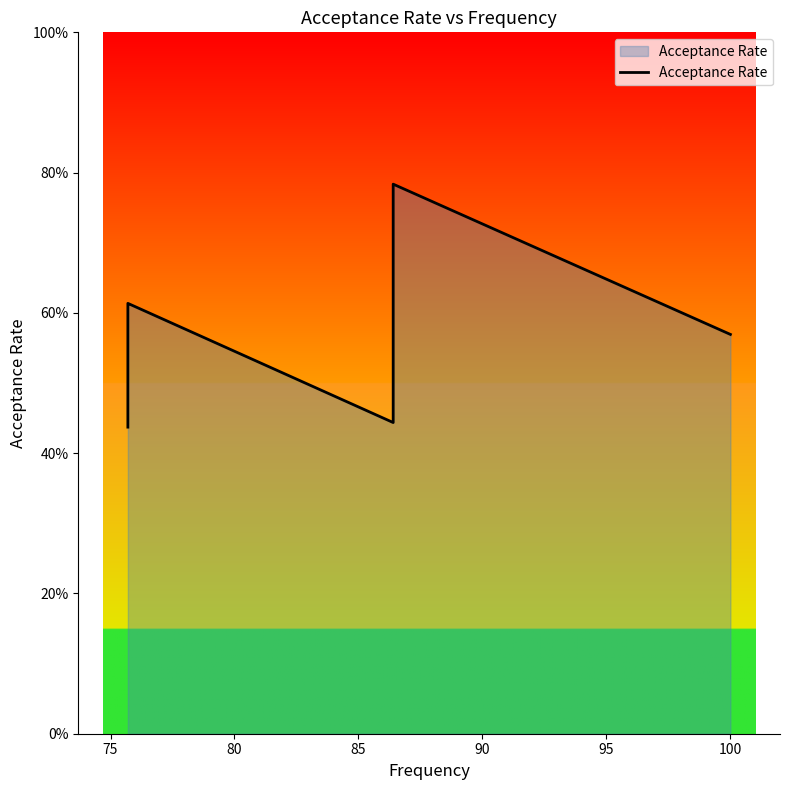

How many values are between 0 and 1?

10